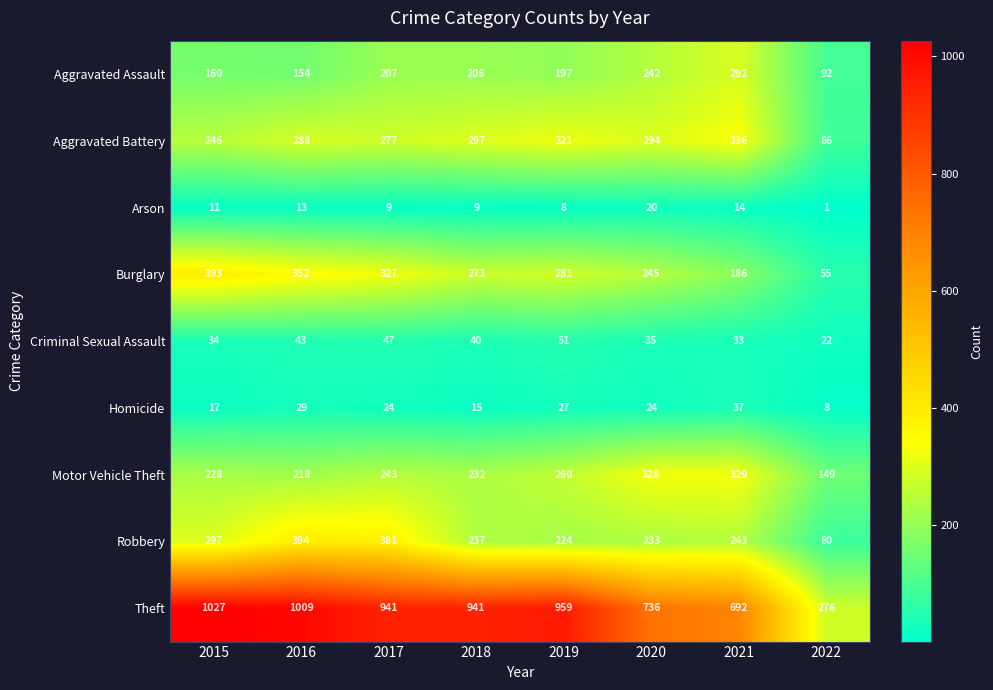

List the labels in order of Aggravated Battery value, largest first.

2021, 2019, 2018, 2020, 2016, 2017, 2015, 2022